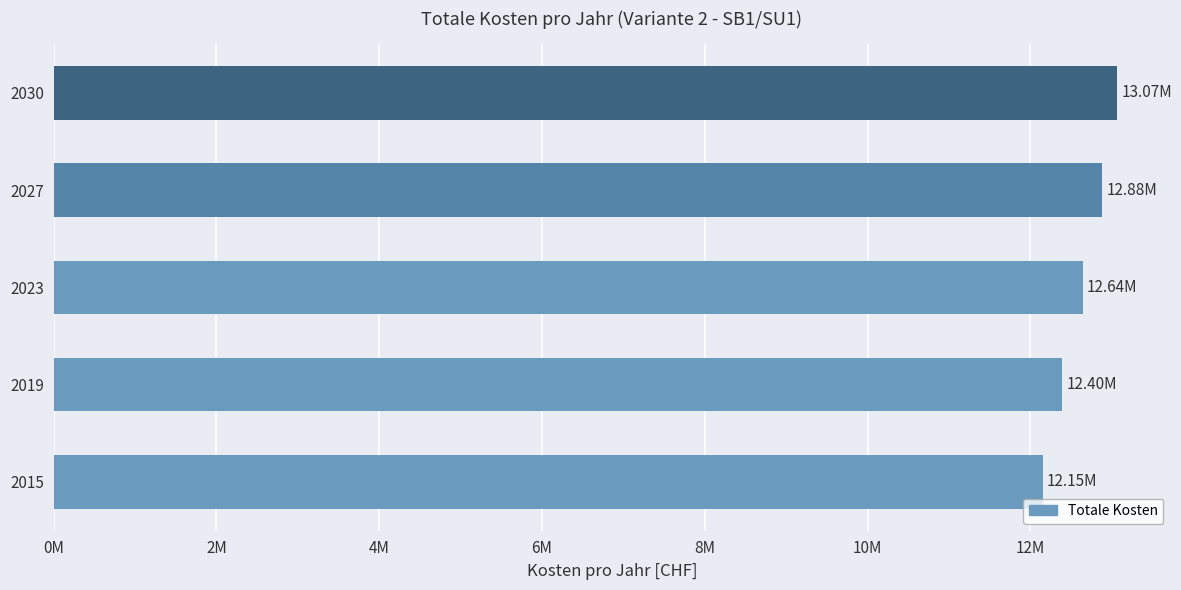

Does the chart contain any negative values?

No